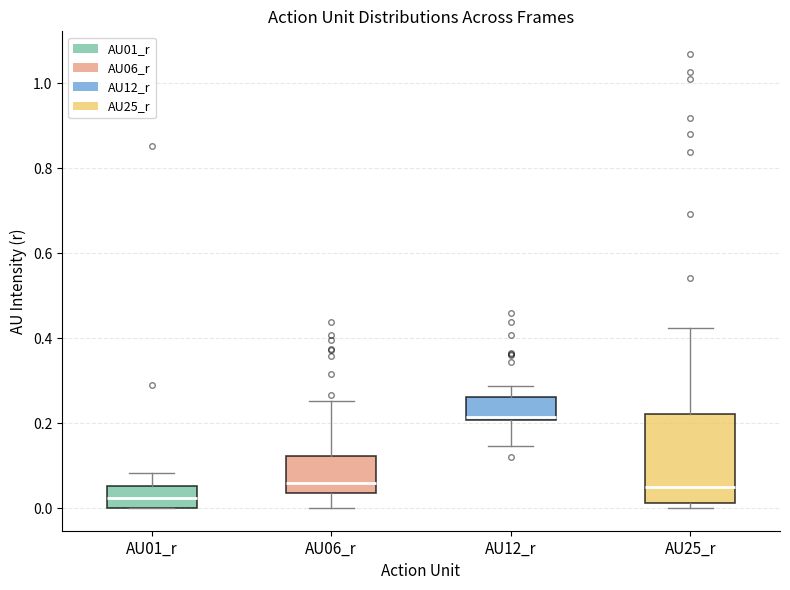

Reading left to right, read every box against the y-axis: the position of its median line, the range the box covers, and the ends of its whiskers. The values are not printed on the chart, so give them approximately, as read against the axis.

AU01_r: median 0.02, box 0.00 to 0.06, whiskers 0.00 to 0.08
AU06_r: median 0.06, box 0.04 to 0.12, whiskers 0.00 to 0.26
AU12_r: median 0.22, box 0.20 to 0.26, whiskers 0.14 to 0.28
AU25_r: median 0.04, box 0.02 to 0.22, whiskers 0.00 to 0.42